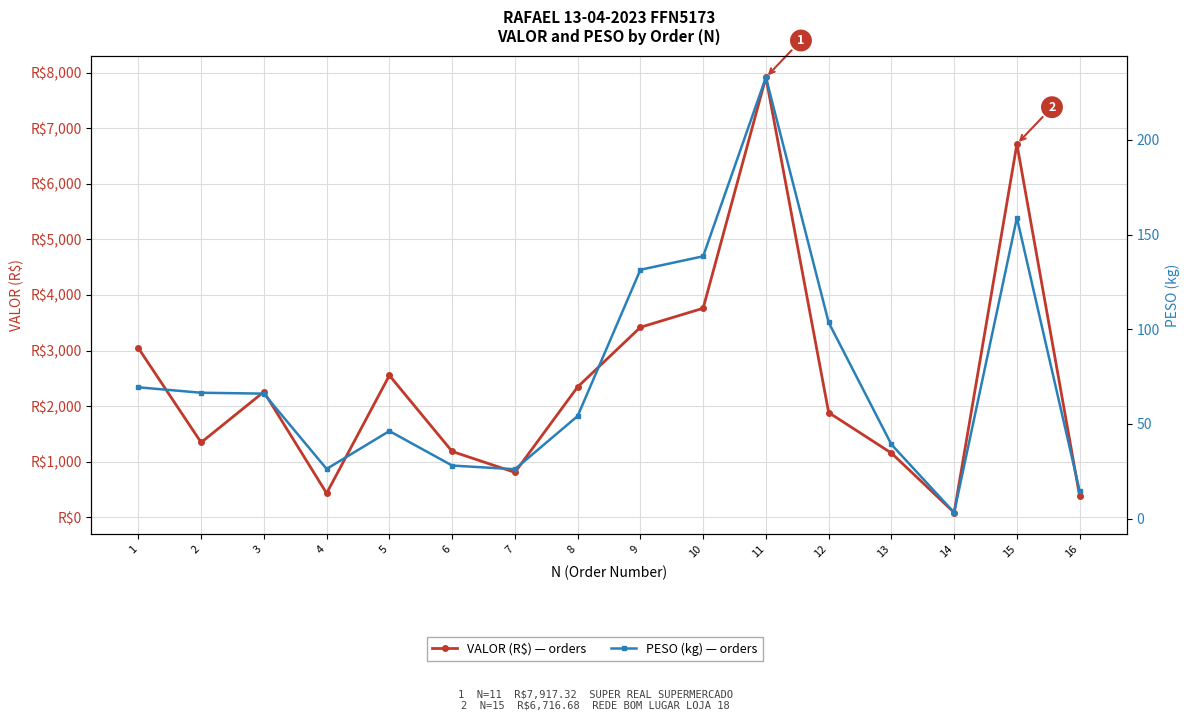

What are all the series names shown in the legend?

VALOR (R$) — orders, PESO (kg) — orders